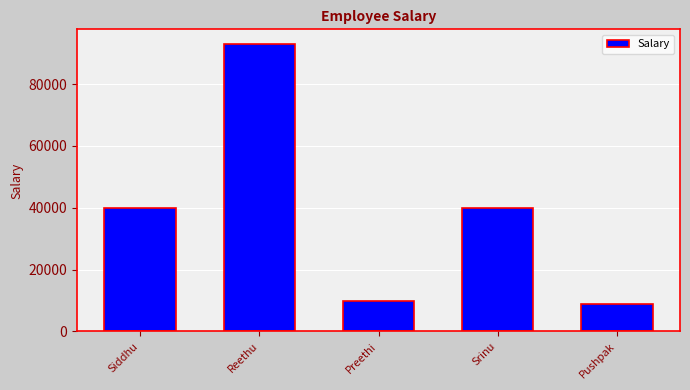

What is the label of the 3rd bar from the left?

Preethi